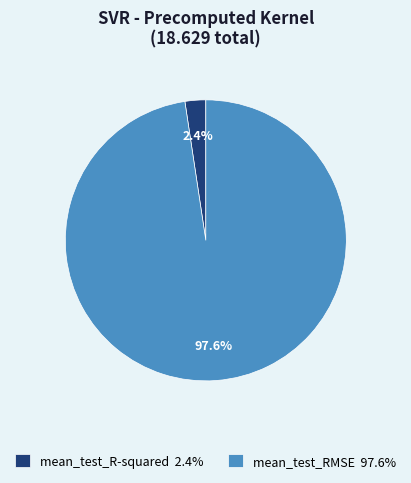

How many slices are in this pie chart?

2